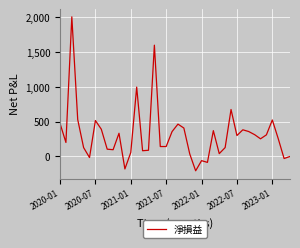

What is the difference between the maximum and minimum values?

2216.7